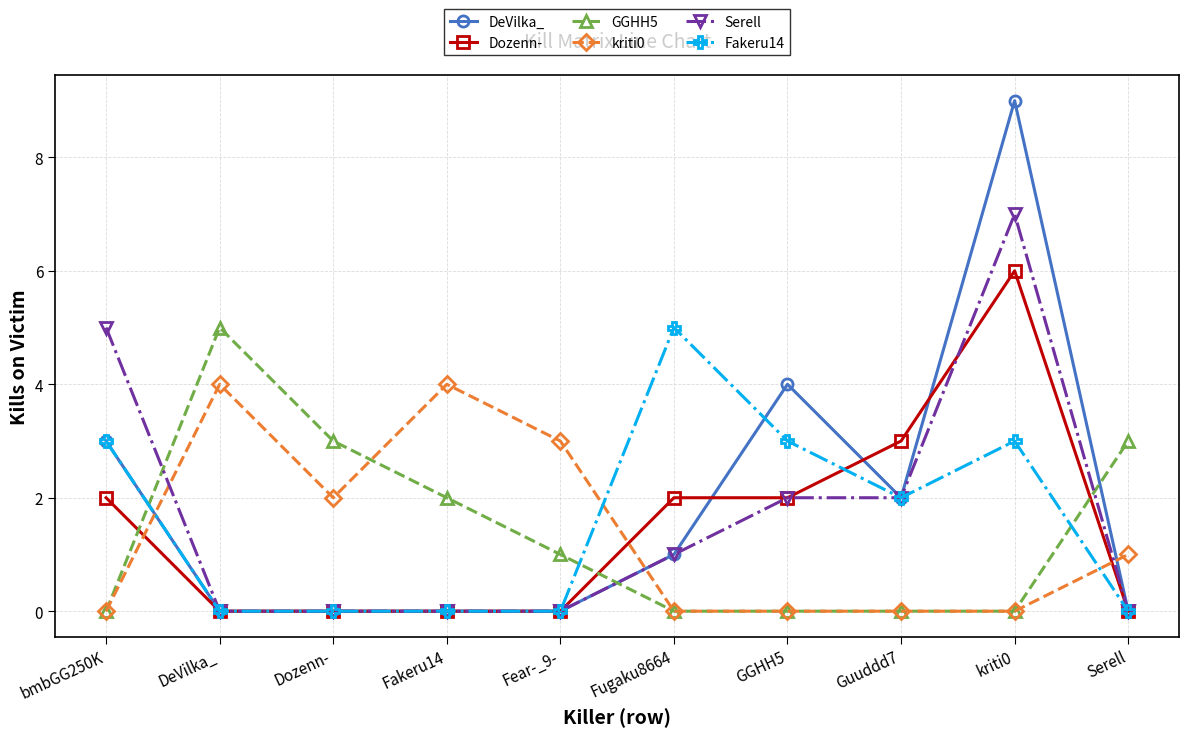

What are all the series names shown in the legend?

DeVilka_, Dozenn-, GGHH5, kriti0, Serell, Fakeru14